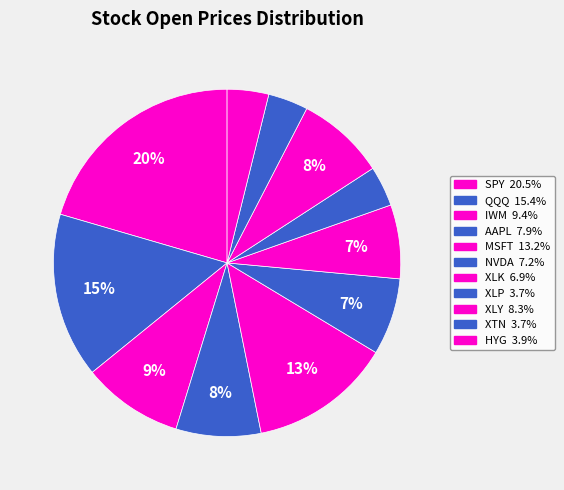

True or false: NVDA accounts for 7% of the total.

True